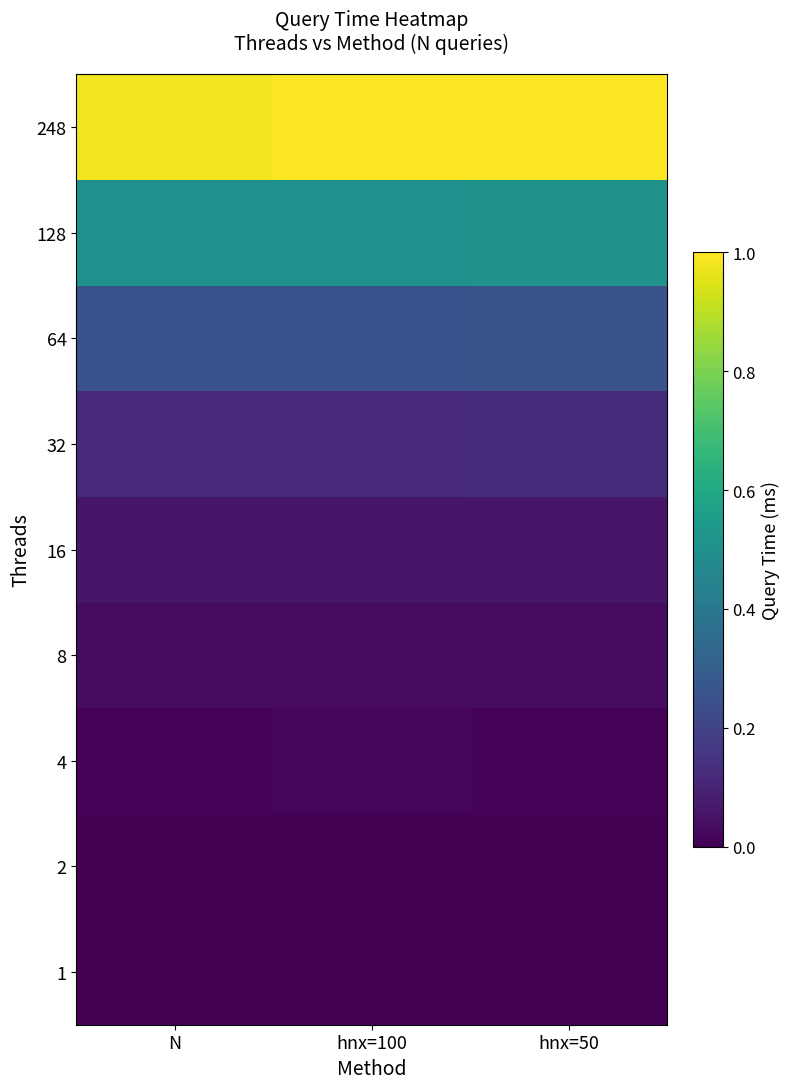

What is the greatest value displayed?

1.0